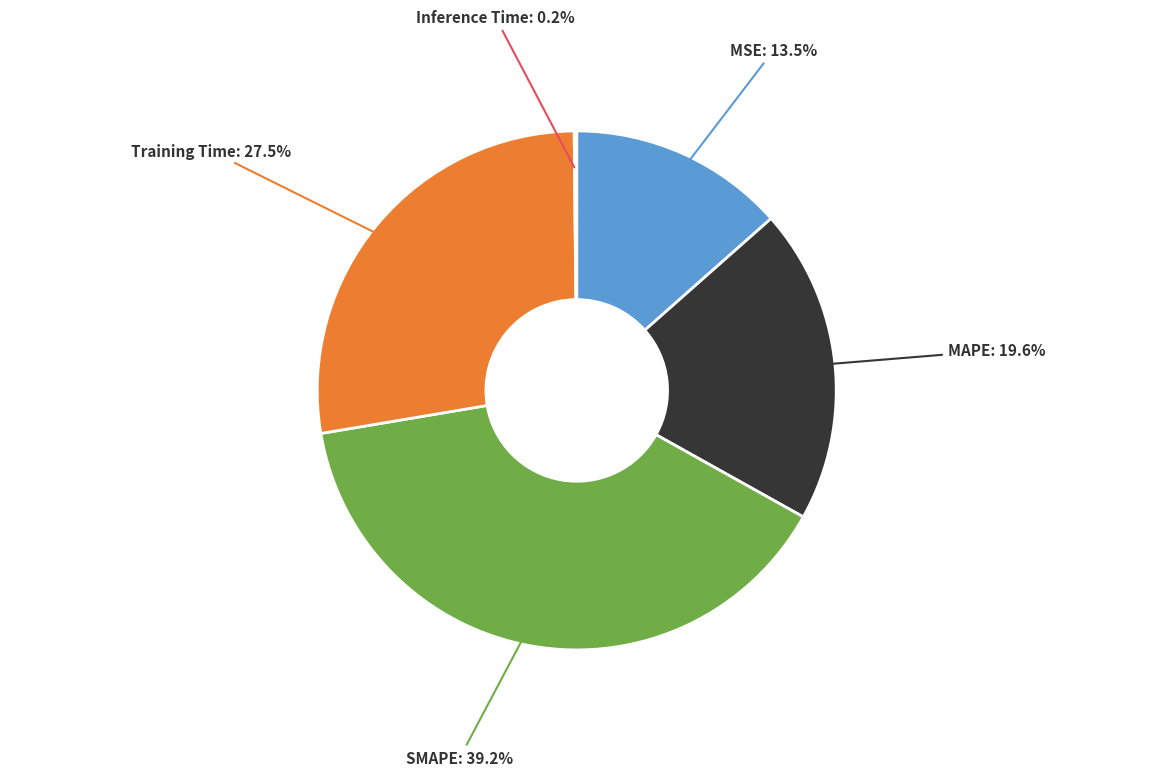

Which slice is the largest?

SMAPE